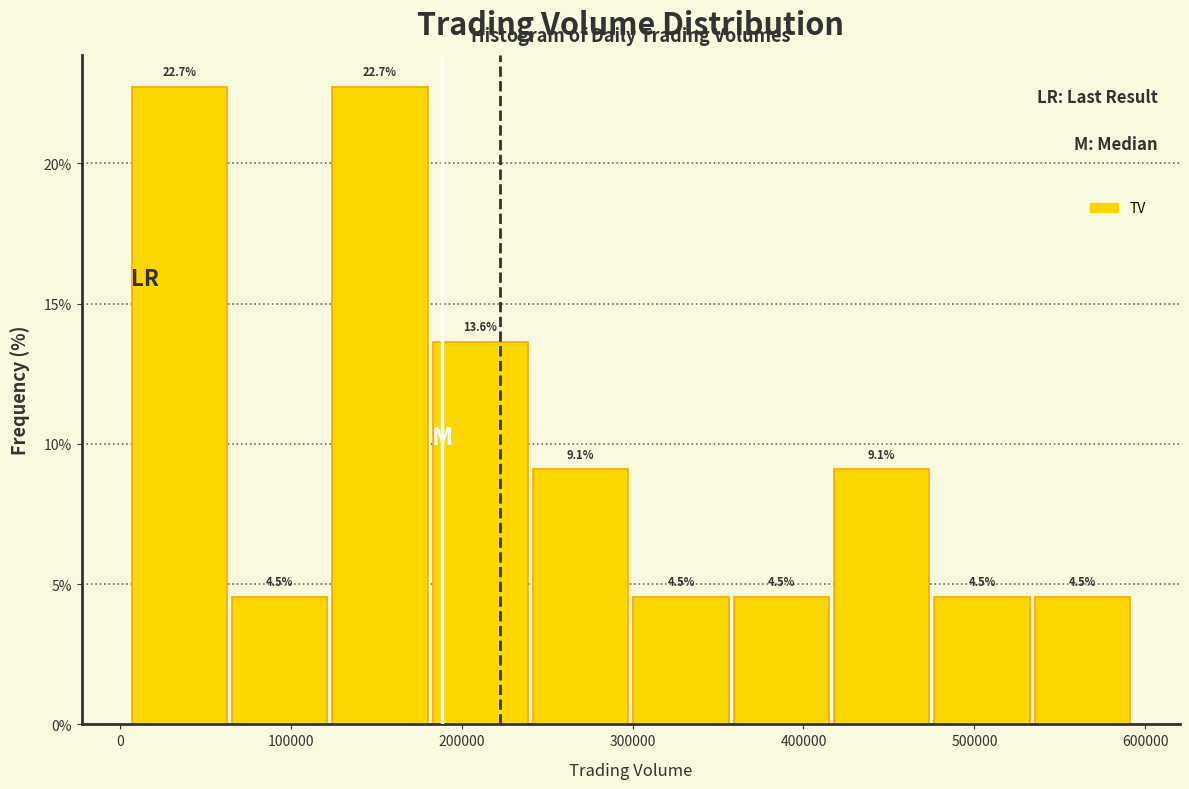

Reading left to right, transcribe this chart: for each bar, give the range it covers on the x-axis and its height. The bar edges are not printed on the chart, so give them approximately, as read against the axis.

10000 to 70000: 22.7
70000 to 120000: 4.5
120000 to 180000: 22.7
180000 to 240000: 13.6
240000 to 300000: 9.1
300000 to 360000: 4.5
360000 to 420000: 4.5
420000 to 480000: 9.1
480000 to 540000: 4.5
540000 to 590000: 4.5